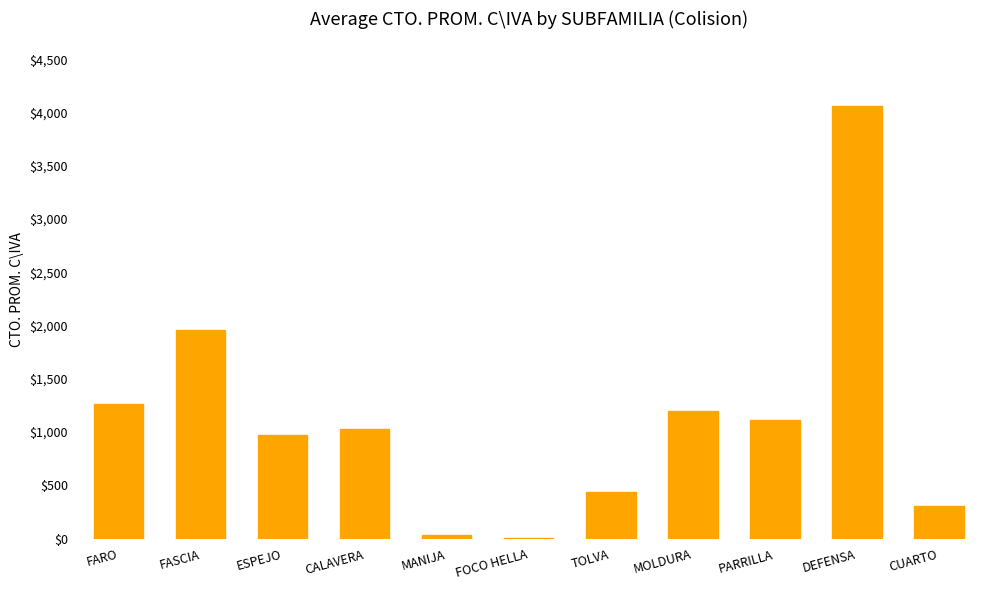

Which has a higher value, ESPEJO or PARRILLA?

PARRILLA